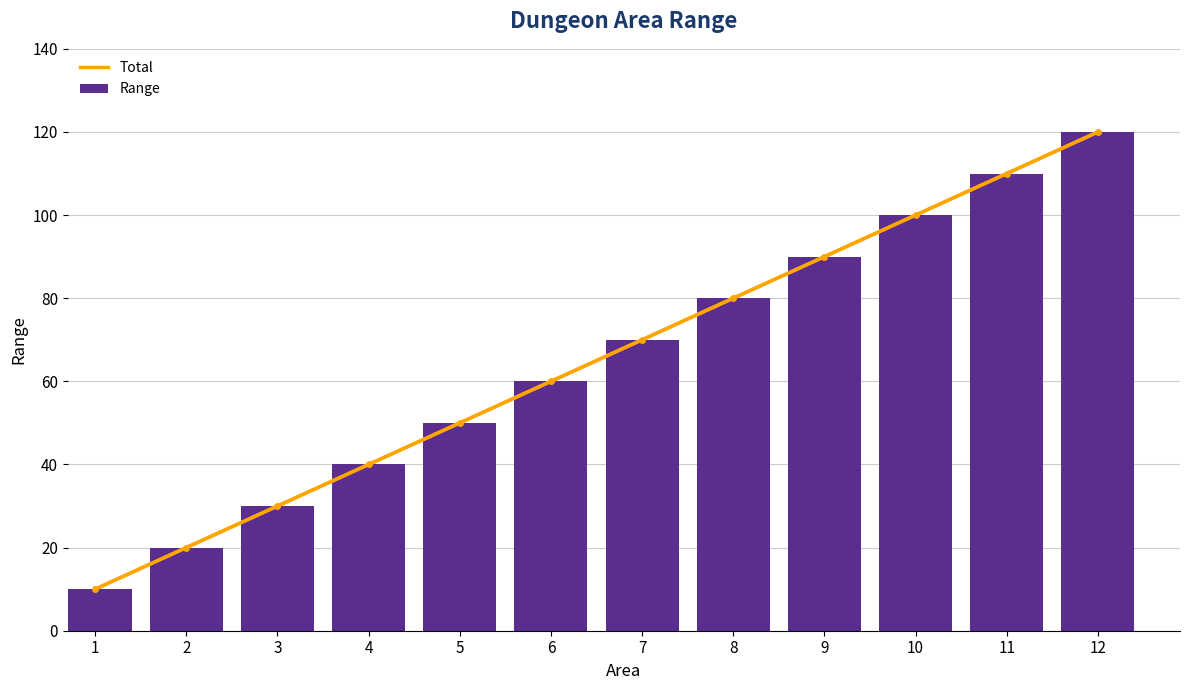

Reading left to right, extract all data points from this chart.

Total: 1=10	2=20	3=30	4=40	5=50	6=60	7=70	8=80	9=90	10=100	11=110	12=120
Range: 1=10	2=20	3=30	4=40	5=50	6=60	7=70	8=80	9=90	10=100	11=110	12=120